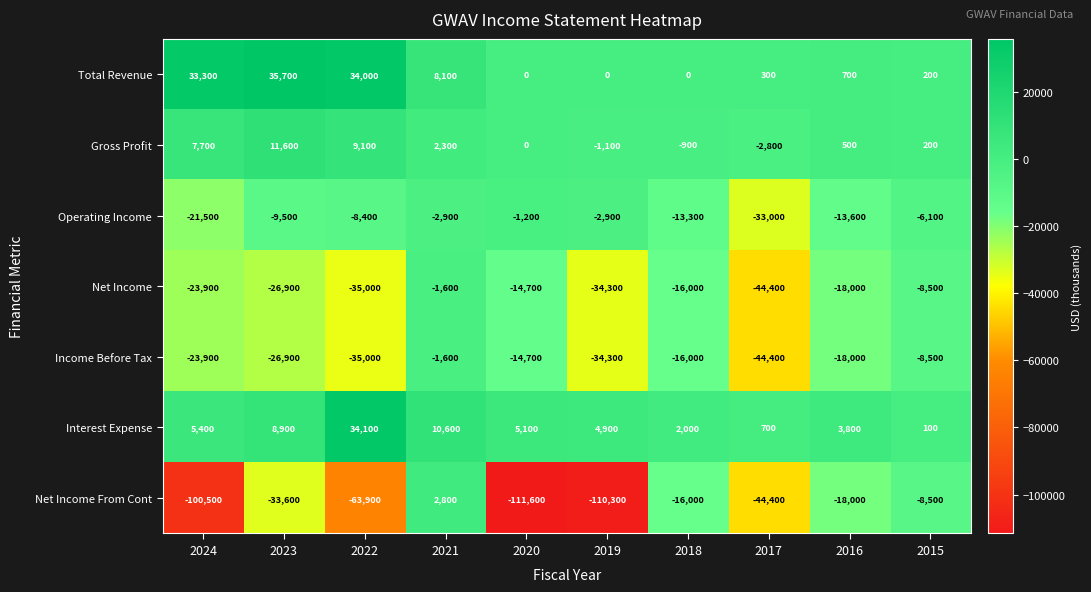

True or false: Gross Profit has a value of 200 at 2015.

True